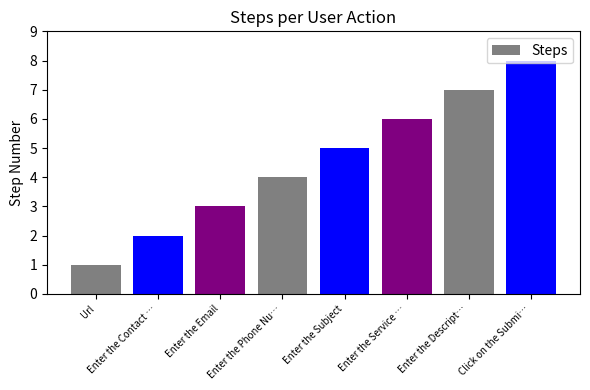

Between Enter the Phone Nu… and Url, which is larger?

Enter the Phone Nu…